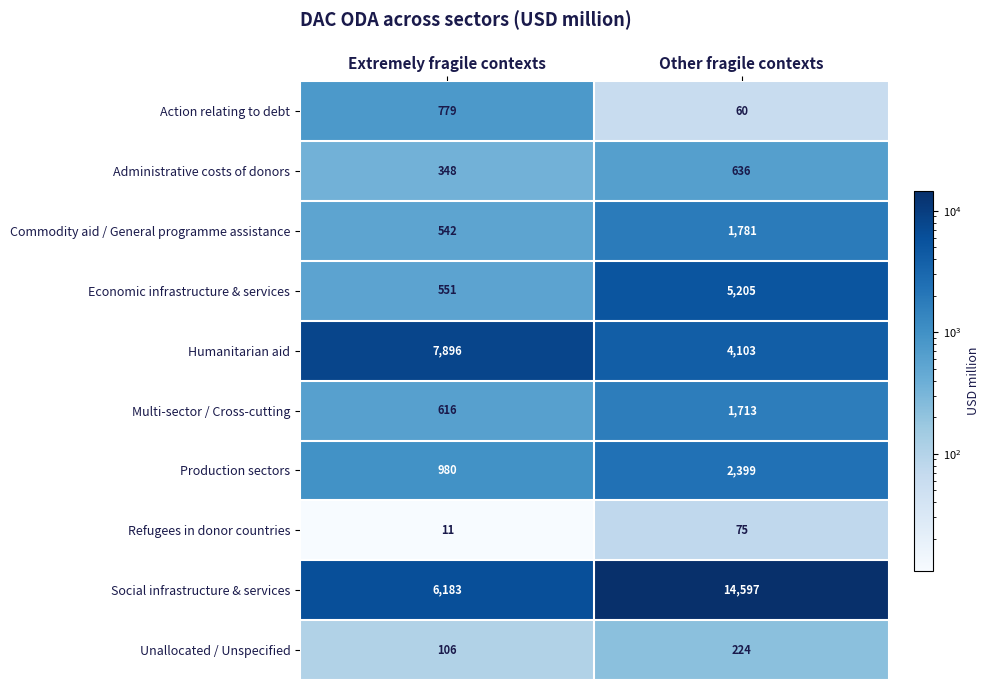

Reading left to right, list all the values displayed in this chart.

Action relating to debt: Extremely fragile contexts=779	Other fragile contexts=60
Administrative costs of donors: Extremely fragile contexts=348	Other fragile contexts=636
Commodity aid / General programme assistance: Extremely fragile contexts=542	Other fragile contexts=1781
Economic infrastructure & services: Extremely fragile contexts=551	Other fragile contexts=5205
Humanitarian aid: Extremely fragile contexts=7896	Other fragile contexts=4103
Multi-sector / Cross-cutting: Extremely fragile contexts=616	Other fragile contexts=1713
Production sectors: Extremely fragile contexts=980	Other fragile contexts=2399
Refugees in donor countries: Extremely fragile contexts=11	Other fragile contexts=75
Social infrastructure & services: Extremely fragile contexts=6183	Other fragile contexts=14597
Unallocated / Unspecified: Extremely fragile contexts=106	Other fragile contexts=224